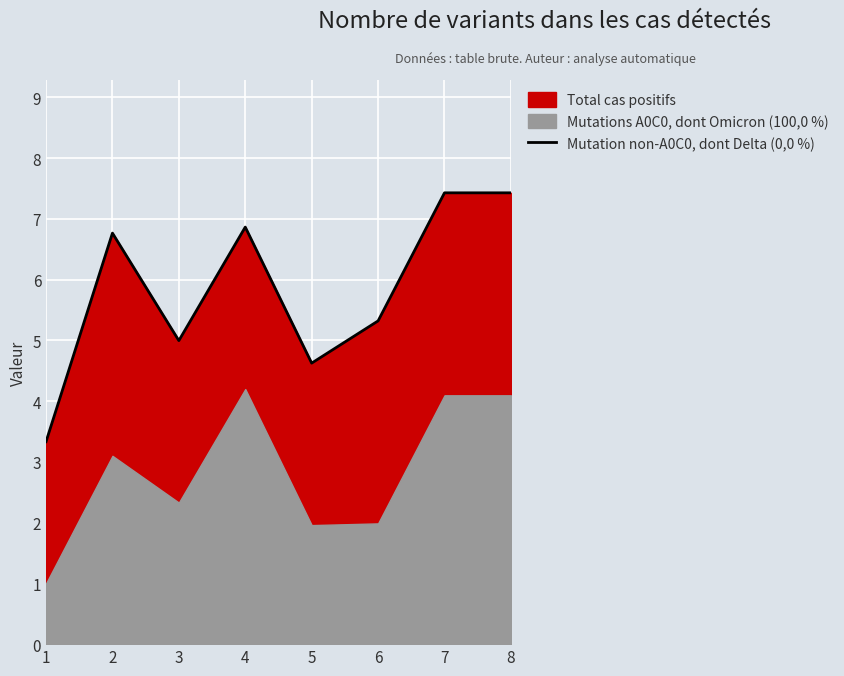

What is the value of the 2nd point from the left?

6.8